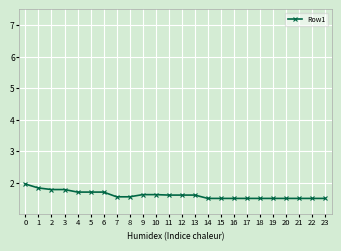

How many data points does each series have?

24